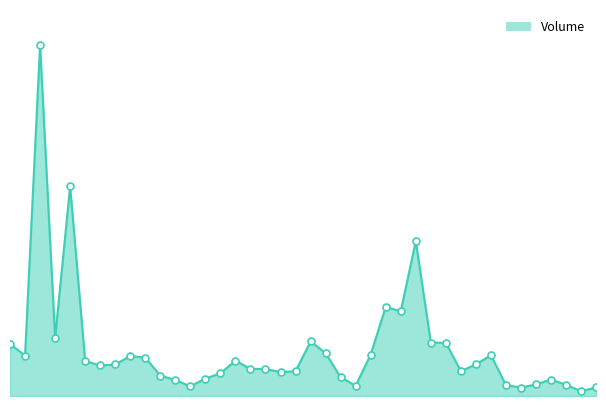

Which series has the largest Y range (max minus min)?

Volume_line